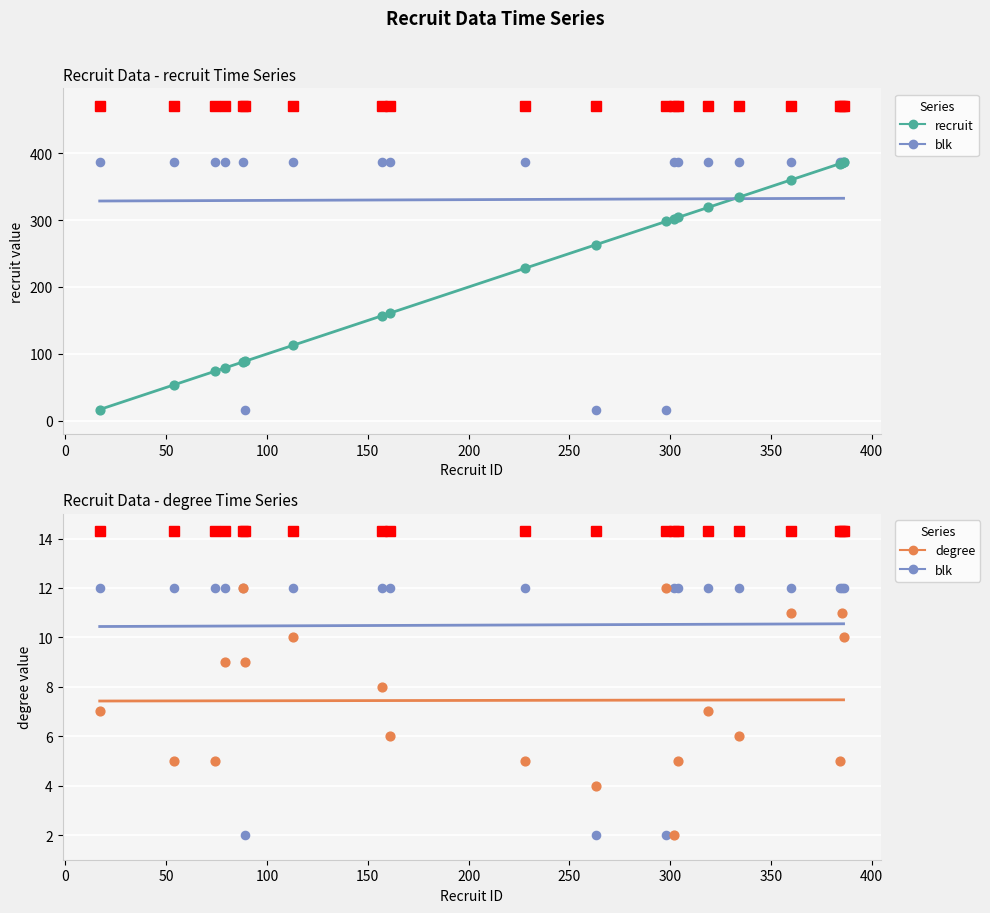

Which series reaches the minimum Y coordinate?

degree